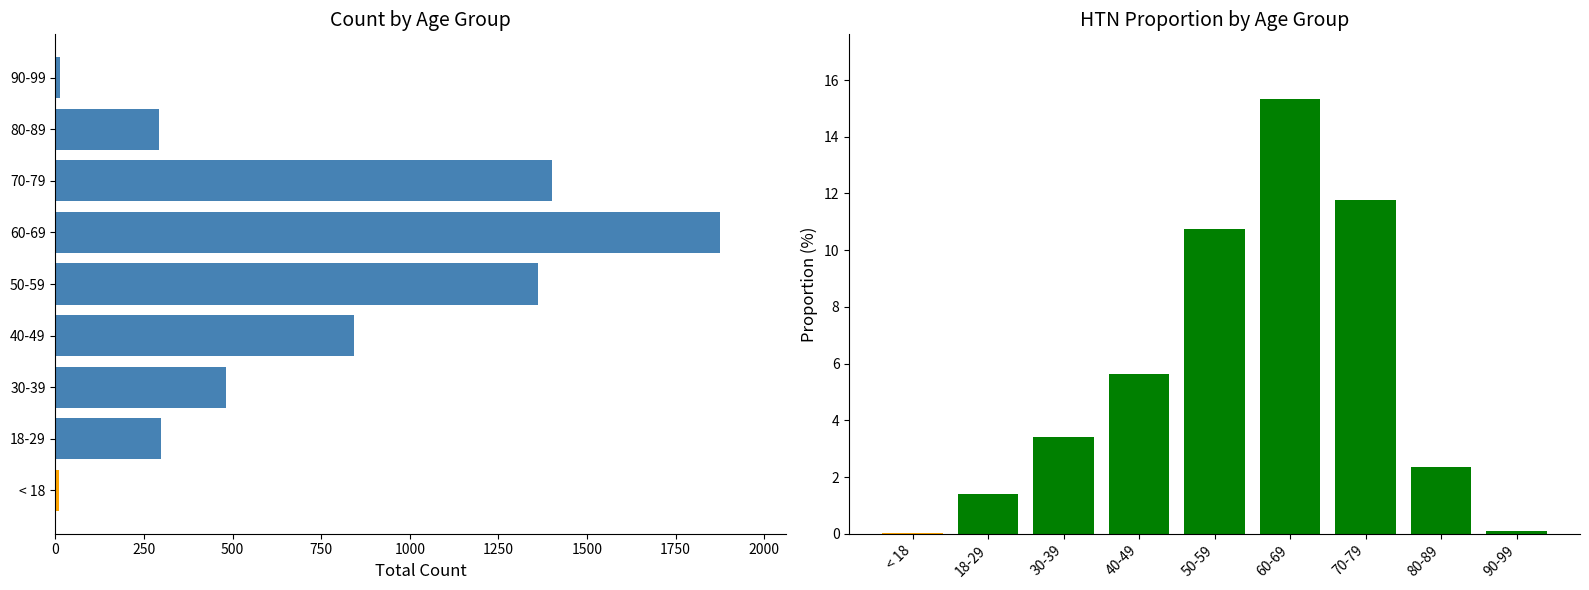

Does the chart contain any negative values?

No